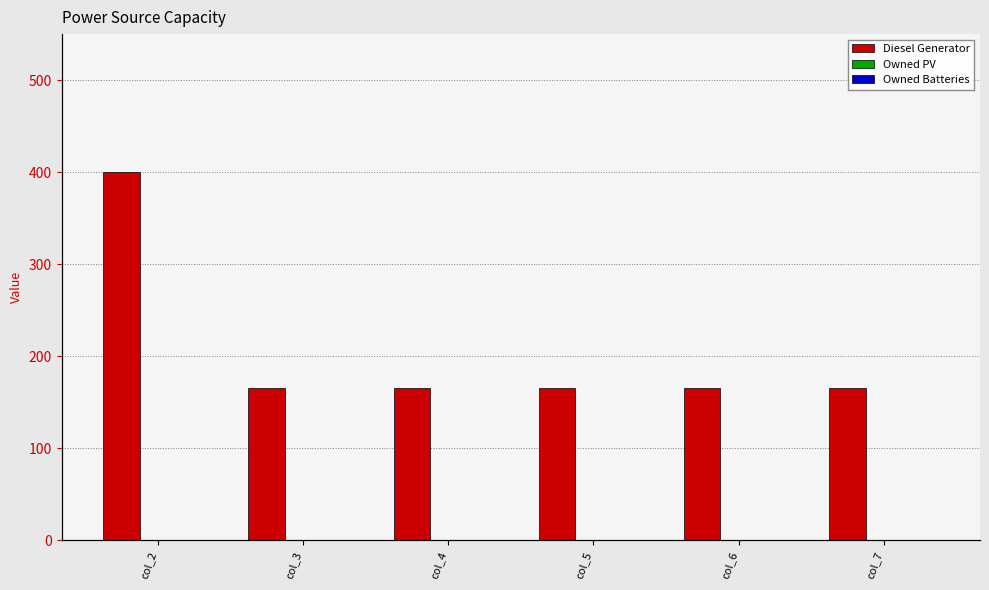

Between col_2 and col_4, which series saw the biggest shift?

Diesel Generator